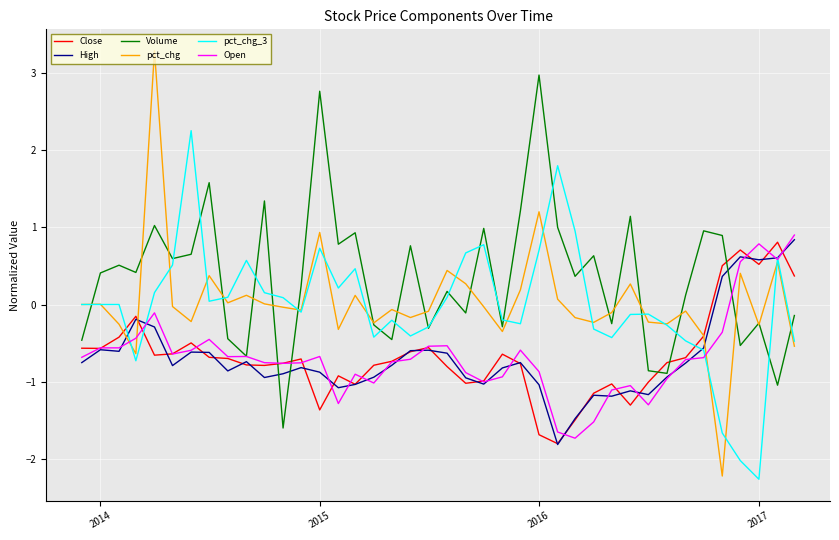

True or false: Volume and Close intersect in this chart.

True